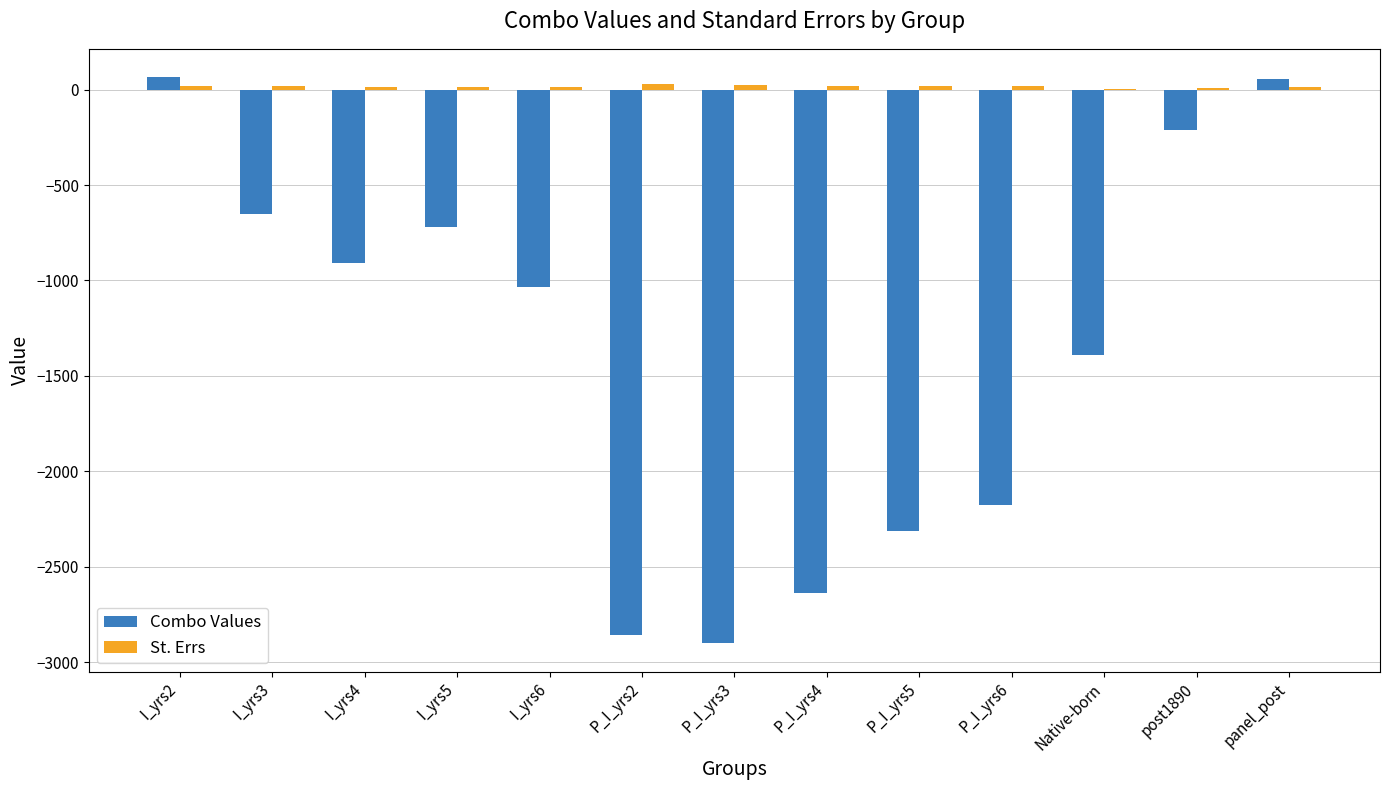

The value of Combo Values at I_yrs3 is -1014.4. True or false?

False